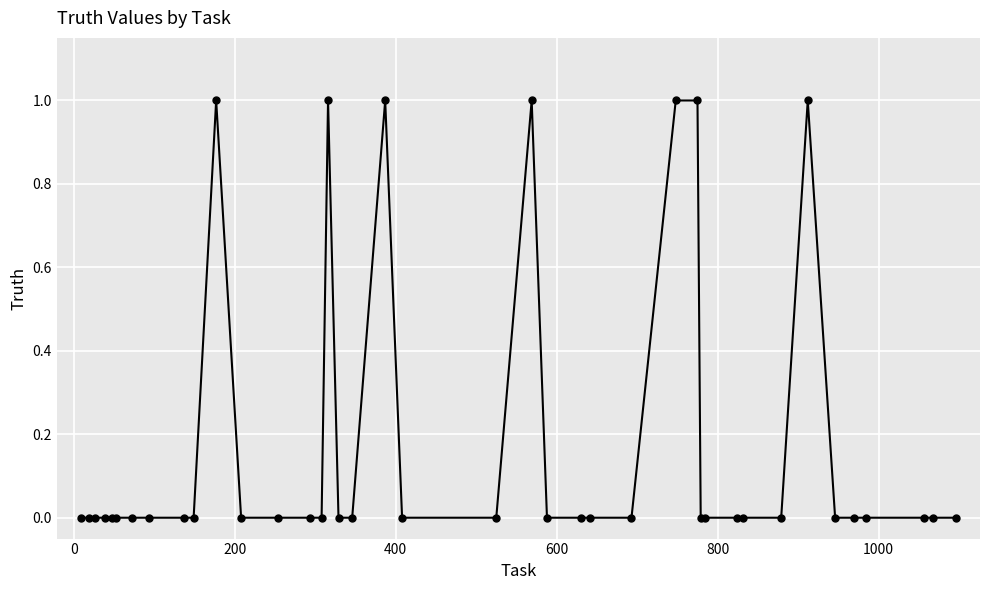

What is the value of the 34th point from the left?

1